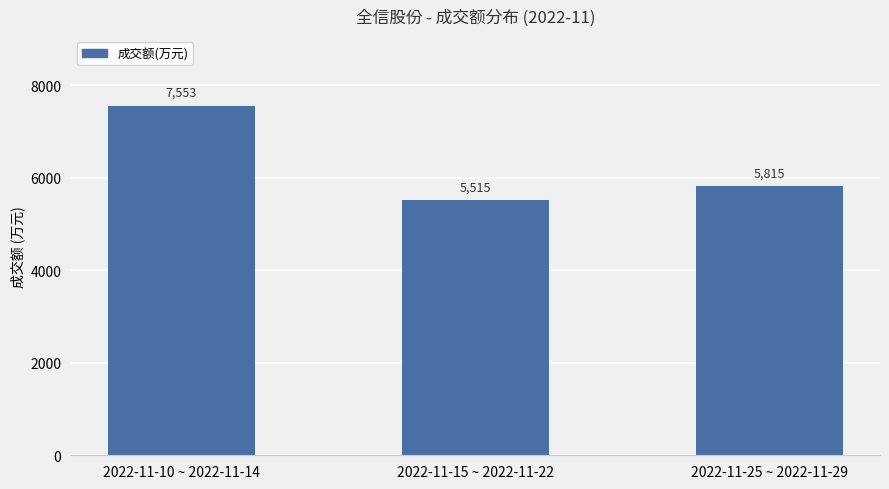

Reading left to right, extract all data points from this chart.

7553	5515	5815